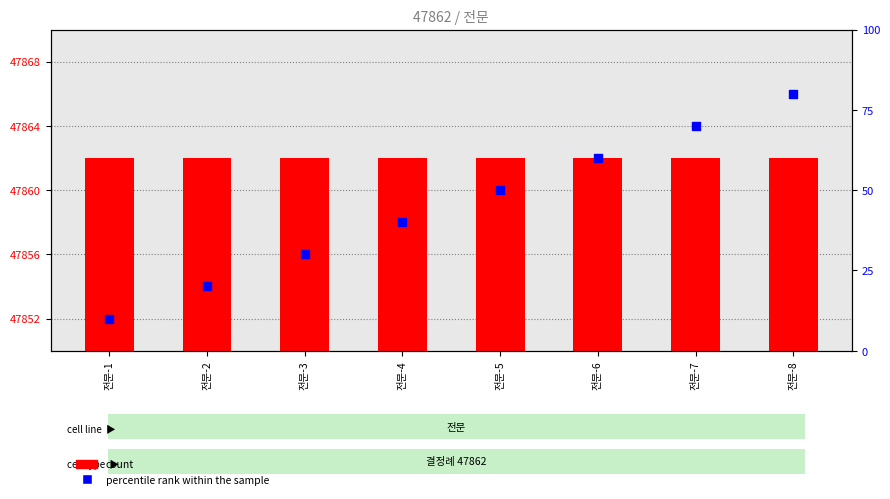

What are all the series names shown in the legend?

count, percentile rank within the sample